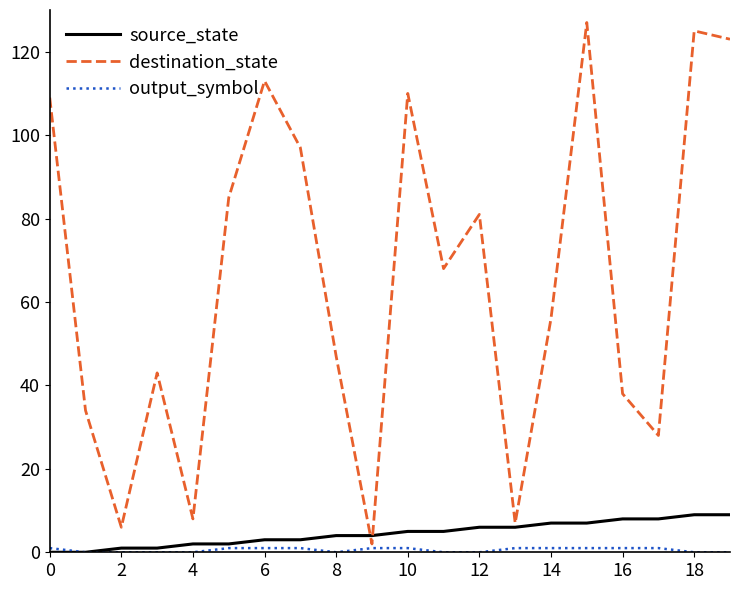

Which series has the widest spread of values?

destination_state